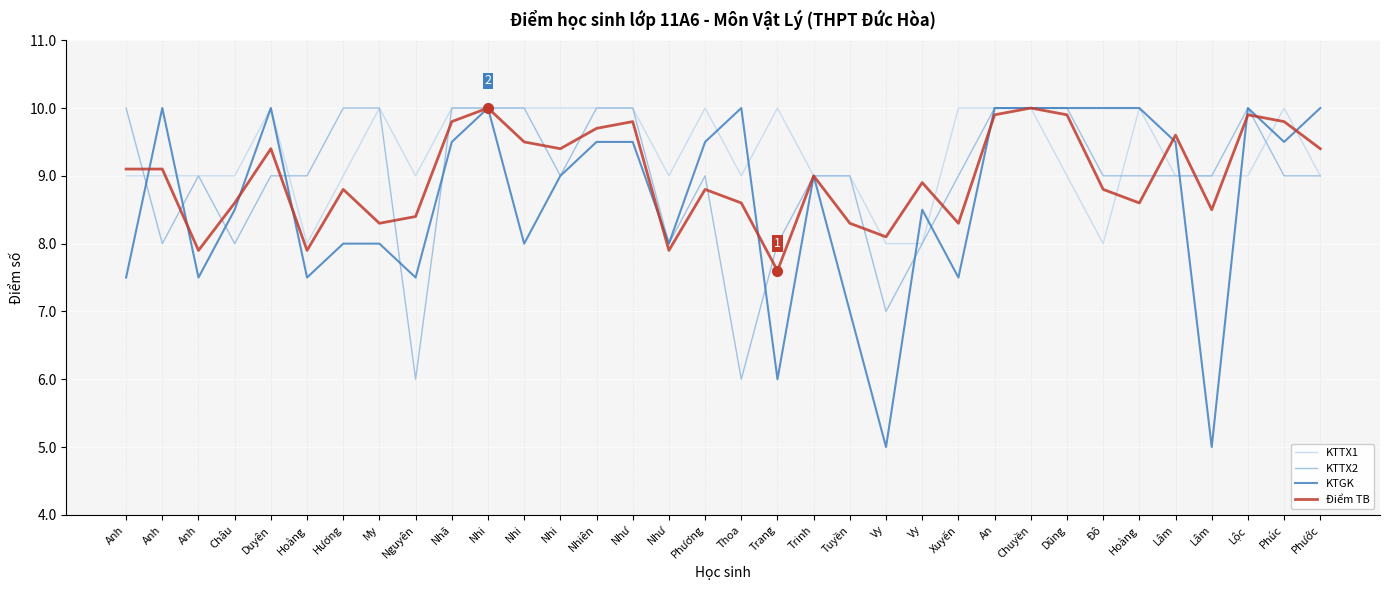

How many KTTX1 values are between 9 and 10?

30